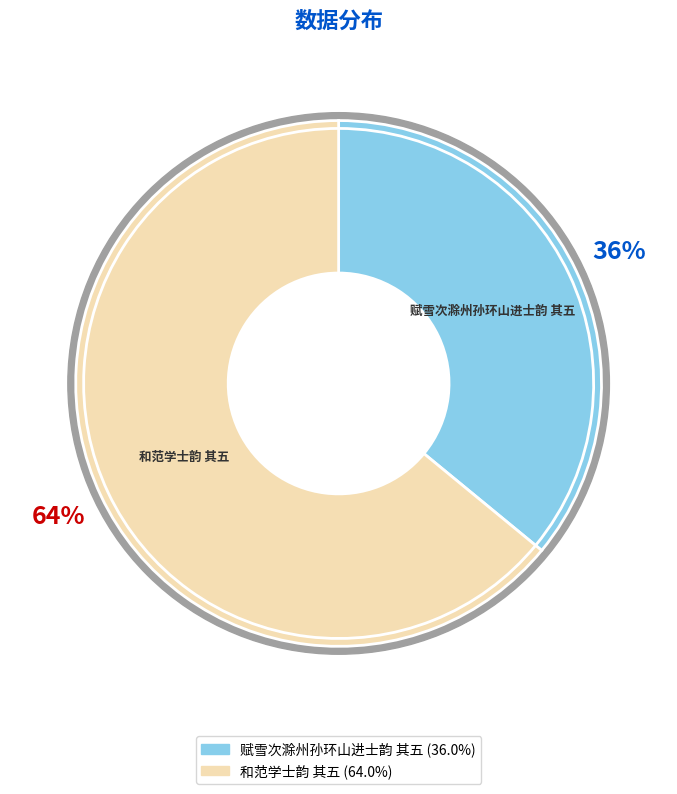

To the nearest percent, what is the difference between the 和范学士韵 其五 and 赋雪次滁州孙环山进士韵 其五 slice percentages?

28%